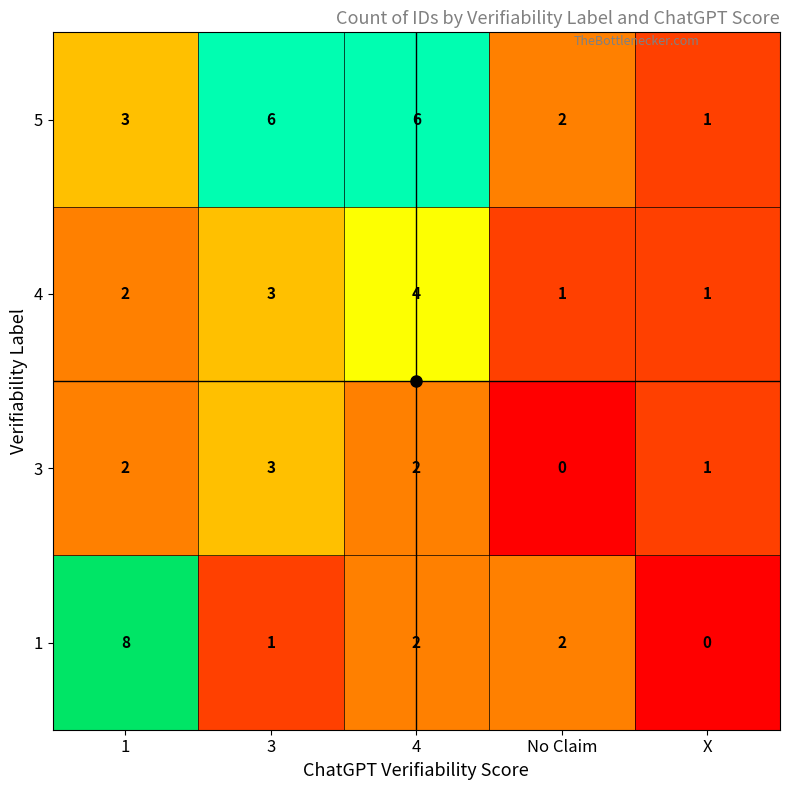

List the series in order of their peak value, lowest first.

3, 4, 5, 1